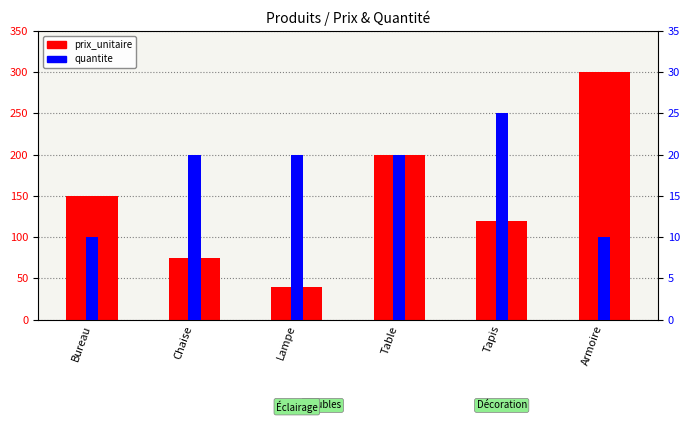

How many values in the prix_unitaire series are below 150?

3